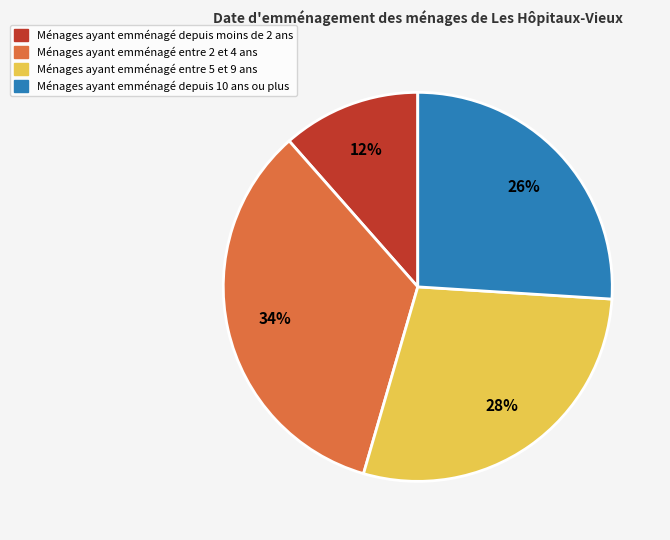

Which category has the smallest portion of the pie?

Ménages ayant emménagé depuis moins de 2 ans